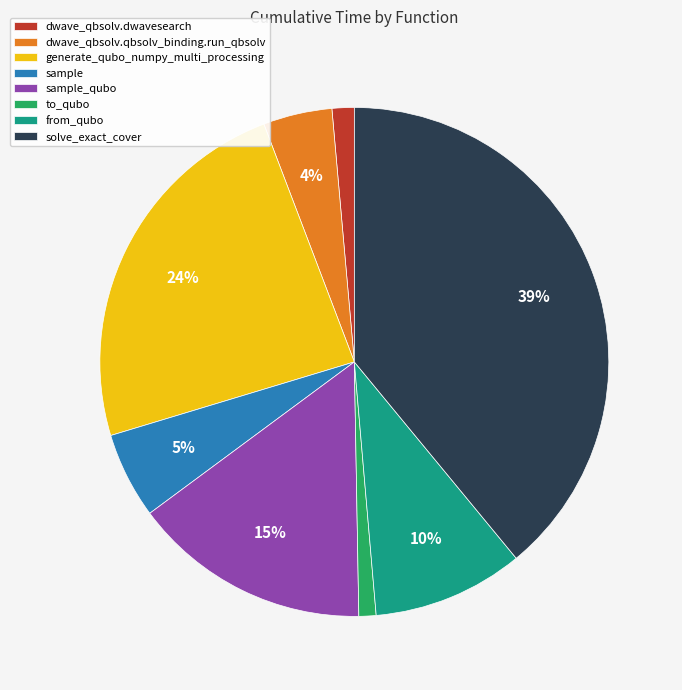

Which category has the biggest portion of the pie?

solve_exact_cover